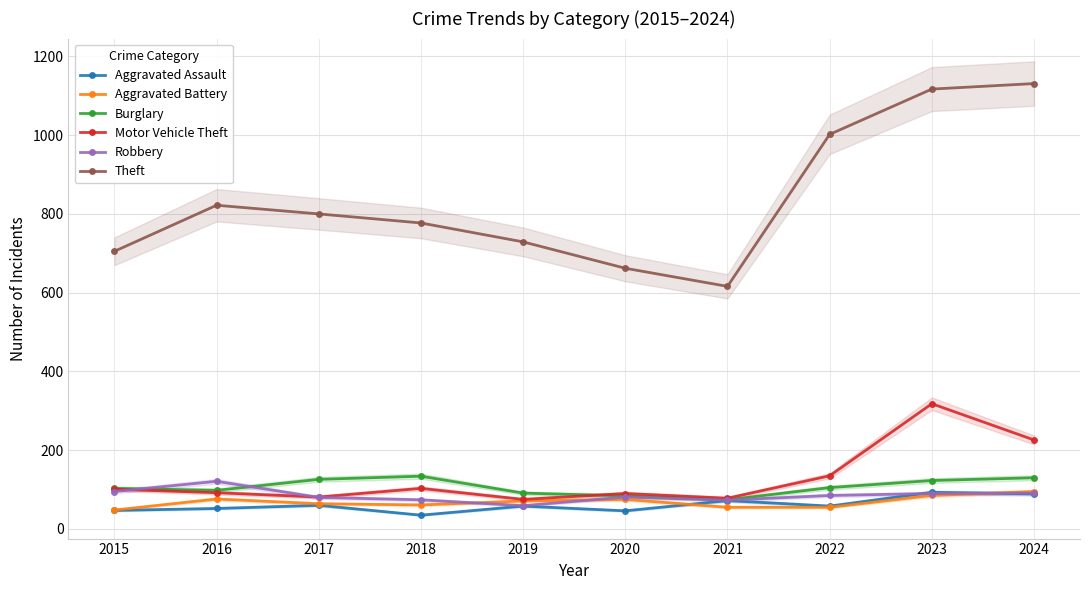

True or false: Theft and Motor Vehicle Theft intersect in this chart.

False